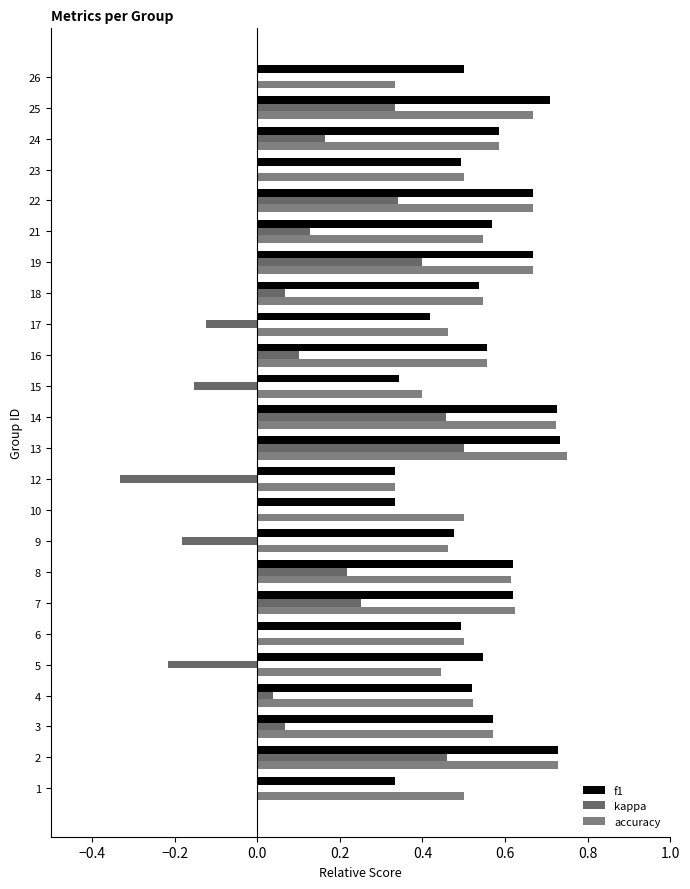

What are all the series names shown in the legend?

f1, kappa, accuracy